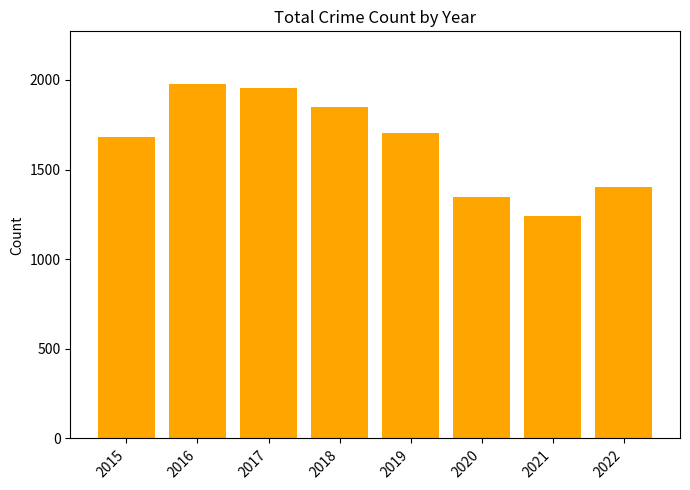

What is the maximum value shown in the chart?

1975